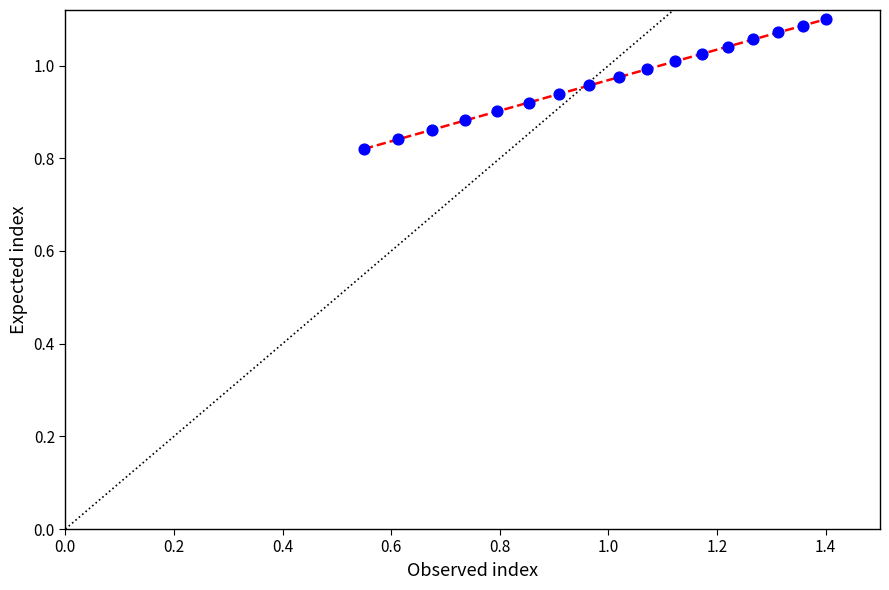

What is the range of Y values (max minus min)?

0.3